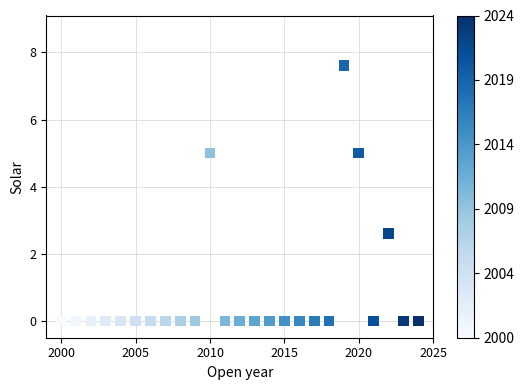

What Y value in the scatter plot is closest to 3?

2.6